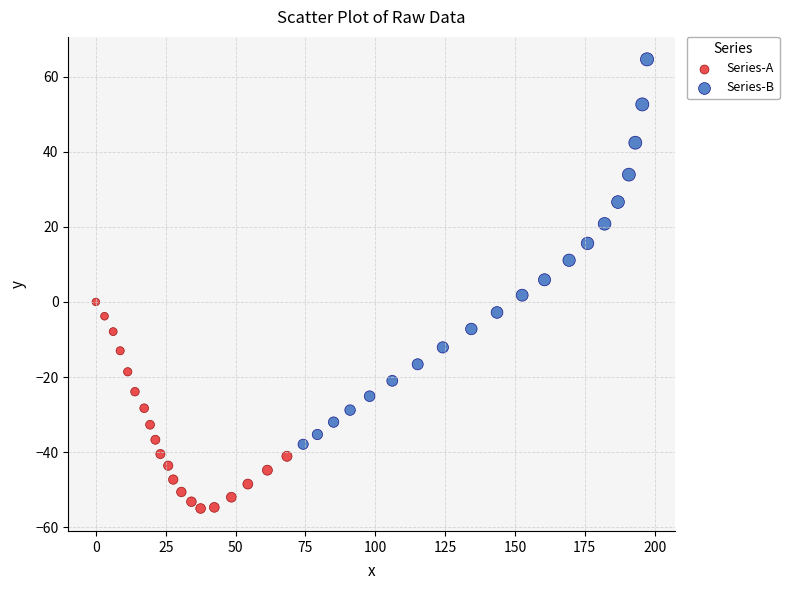

Which series reaches the maximum Y coordinate?

Series-B